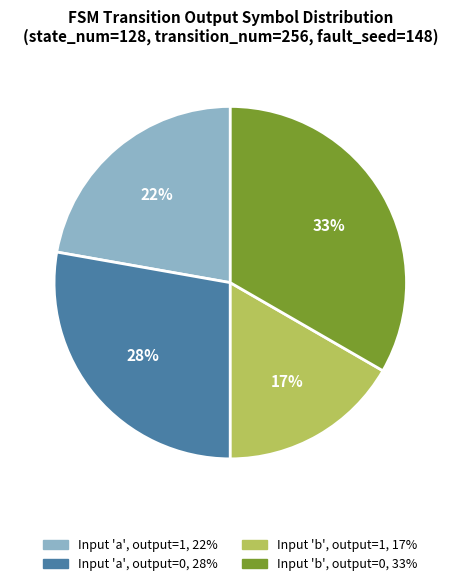

Is there any slice that represents more than half of the pie?

No